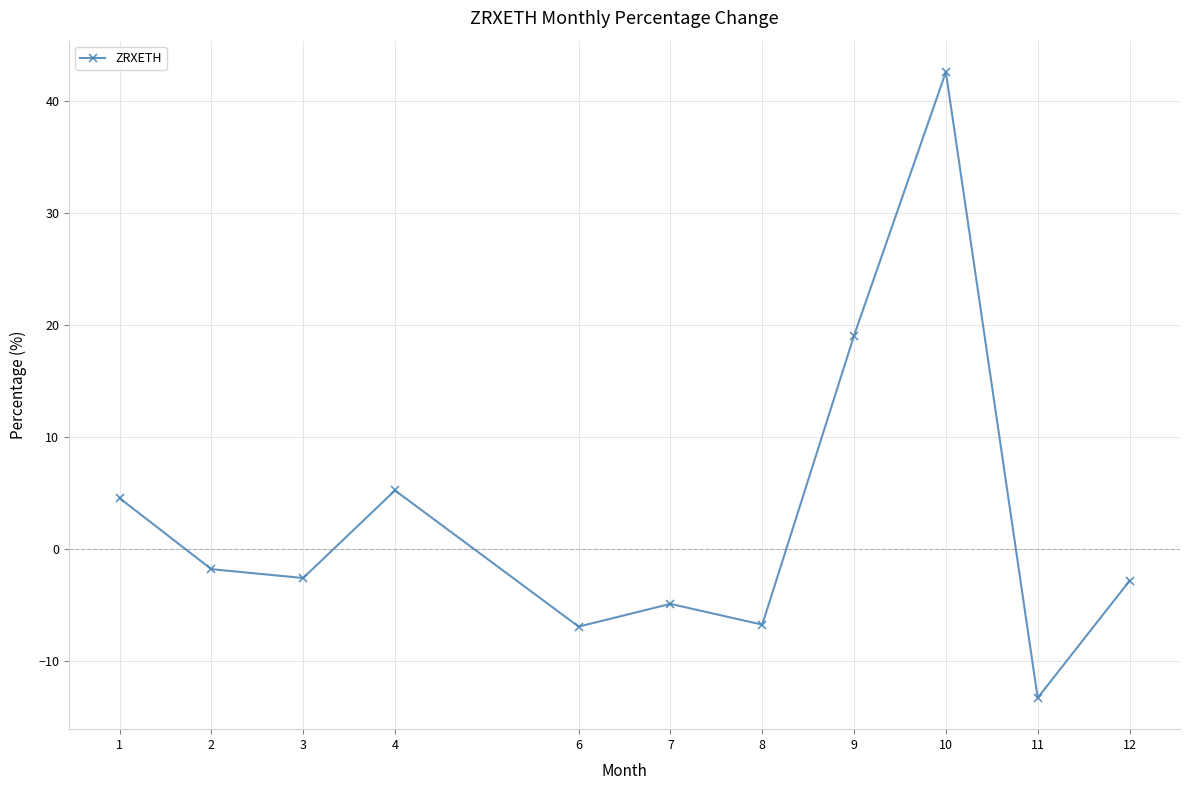

How many values are above zero?

4